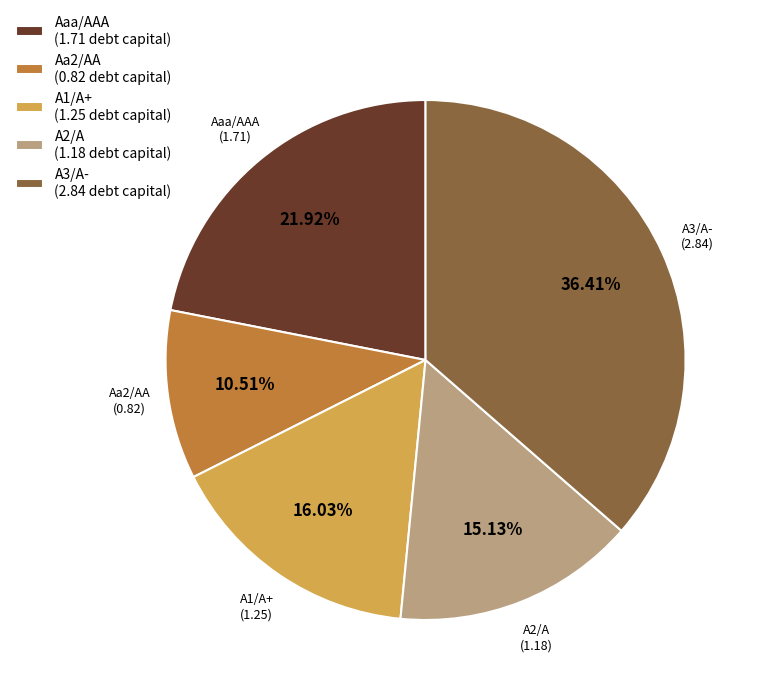

Which has a higher value, A1/A+ or A2/A?

A1/A+